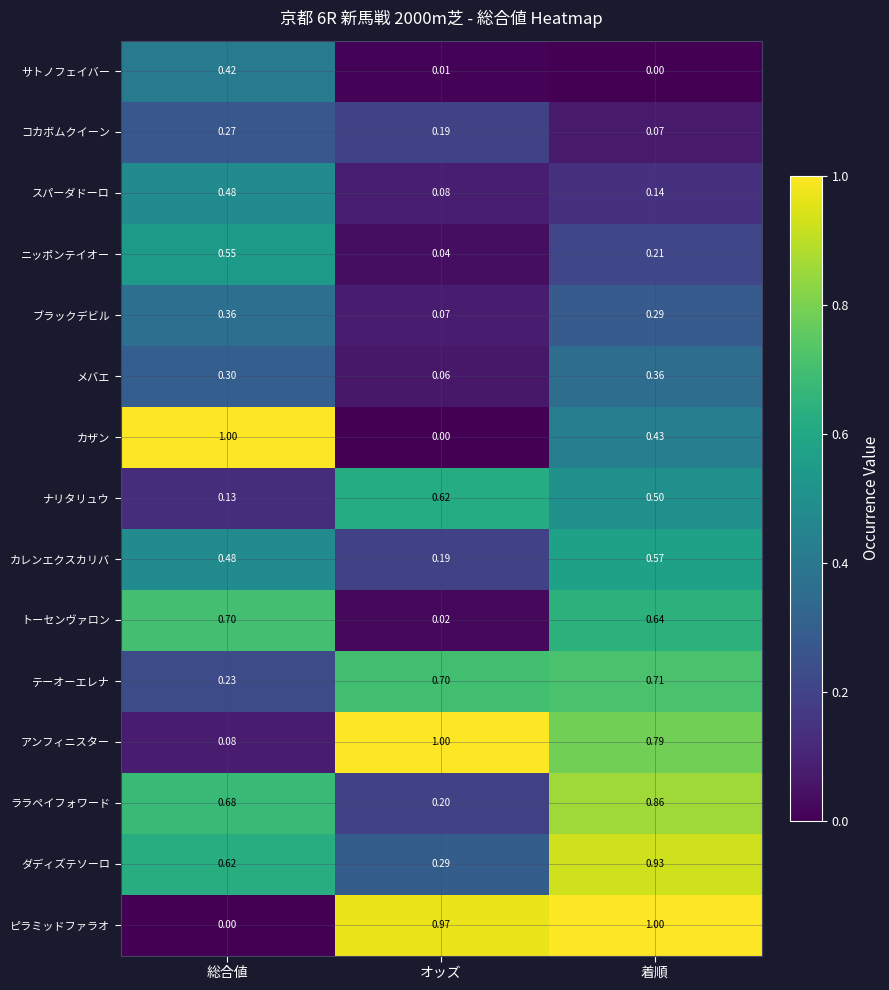

At 着順, list the series in order from largest to smallest.

ピラミッドファラオ, ダディズテソーロ, ララペイフォワード, アンフィニスター, テーオーエレナ, トーセンヴァロン, カレンエクスカリバ, ナリタリュウ, カザン, メバエ, ブラックデビル, ニッポンテイオー, スパーダドーロ, コカボムクイーン, サトノフェイバー